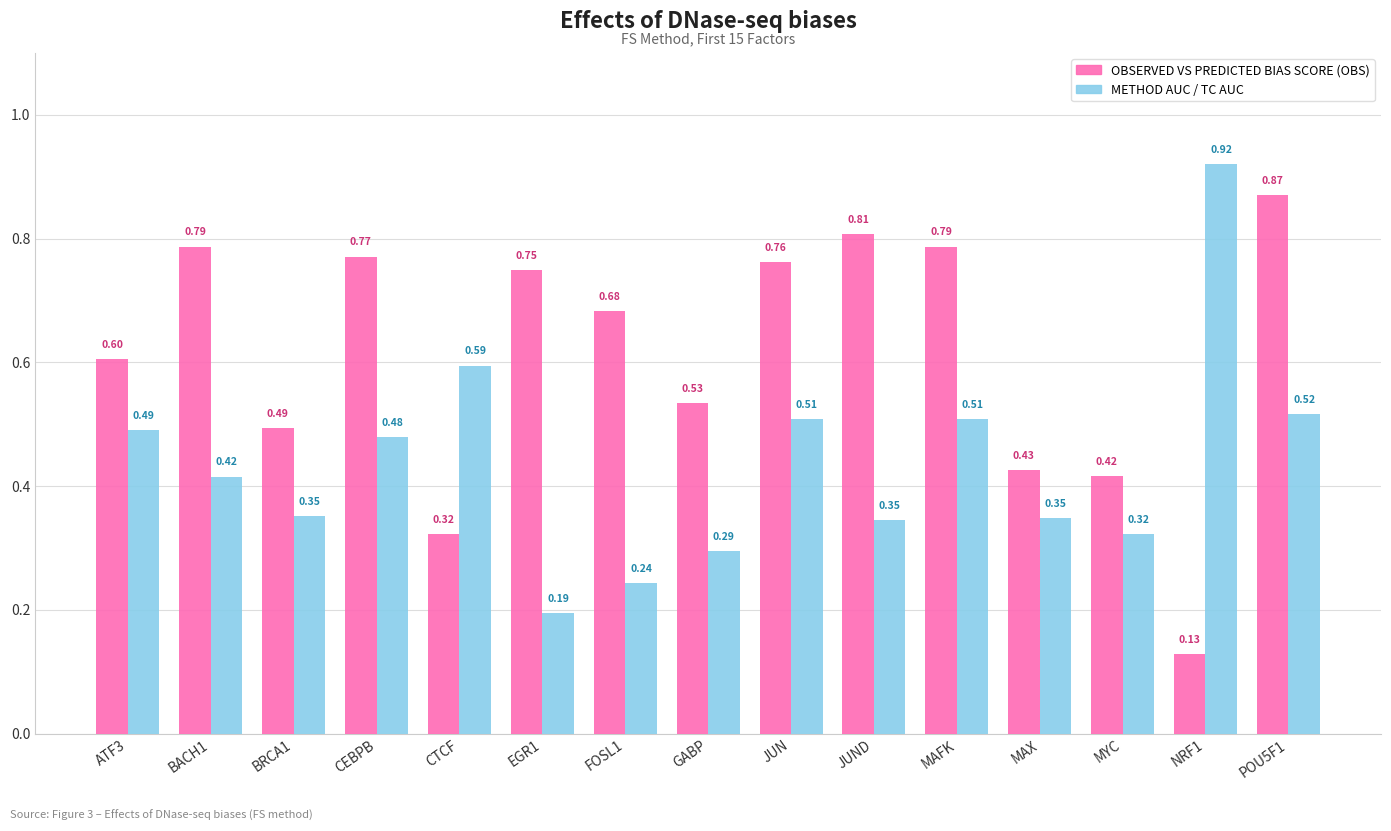

At which label does METHOD AUC / TC AUC reach its minimum?

EGR1